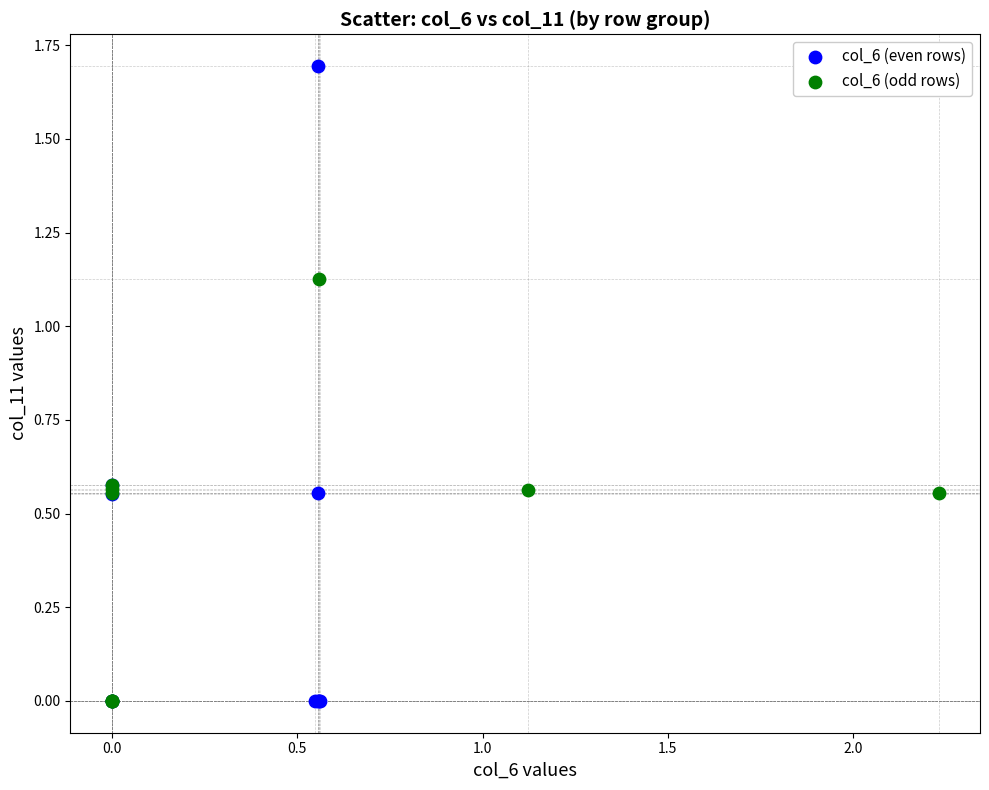

Which series has the largest Y range (max minus min)?

col_6 (even rows)